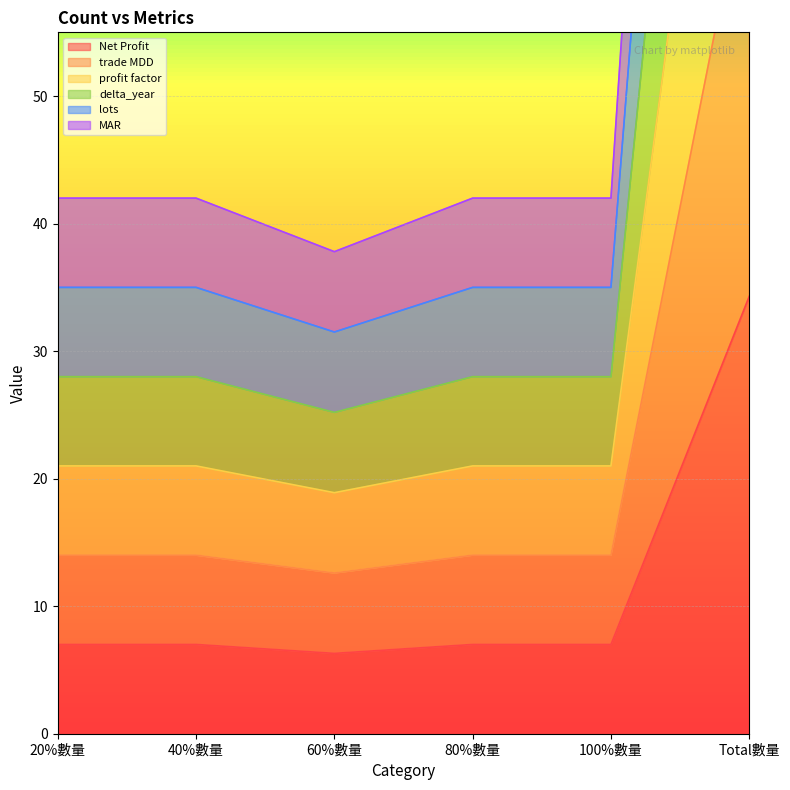

At how many categories does at least one series exceed 181?

1